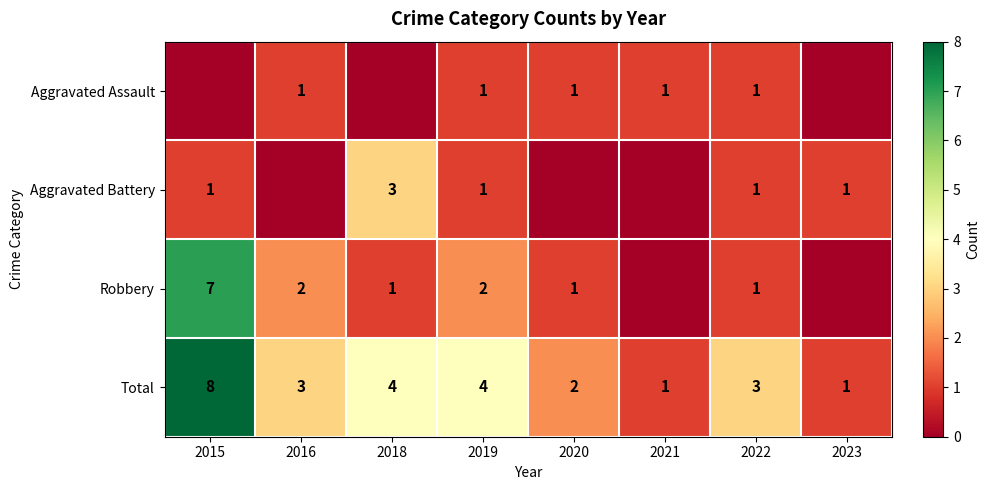

What is the sum of the Aggravated Assault values at 2021 and 2019?

2